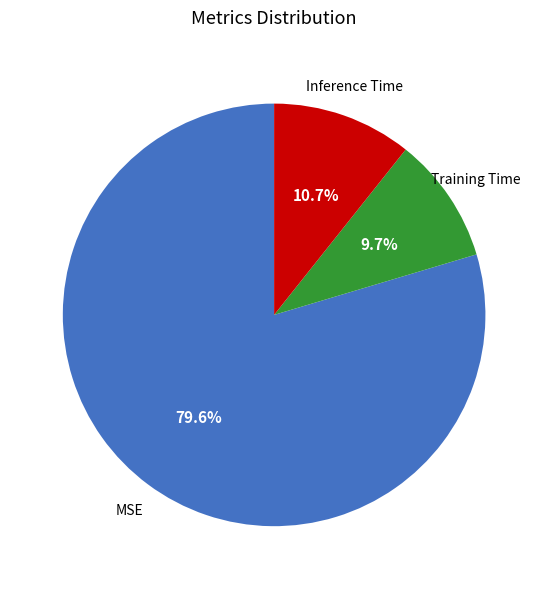

Is there a majority slice in this chart?

Yes